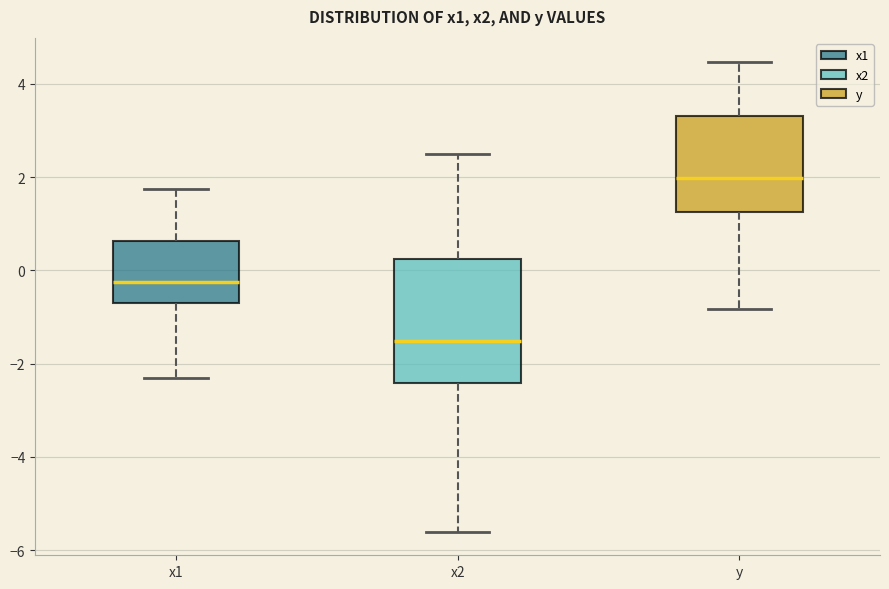

Which box is the tallest, from its lower edge to its upper edge?

x2